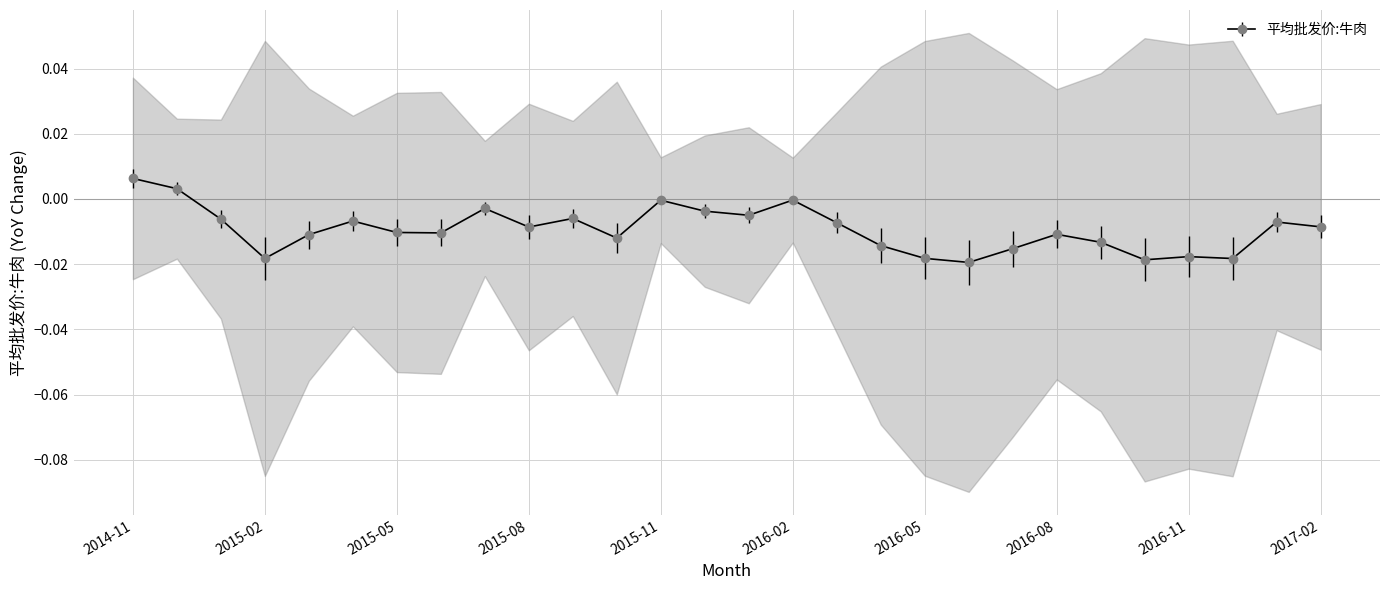

What is the label of the 5th point from the right?

2016-10